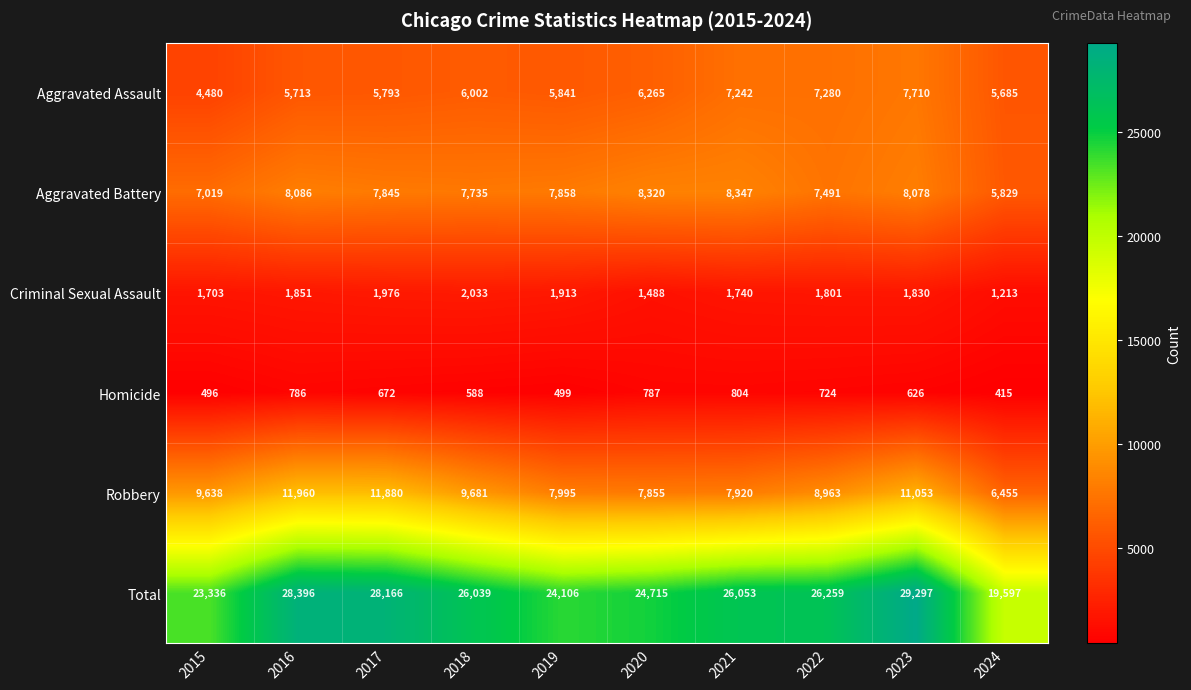

How many series are shown in this chart?

6